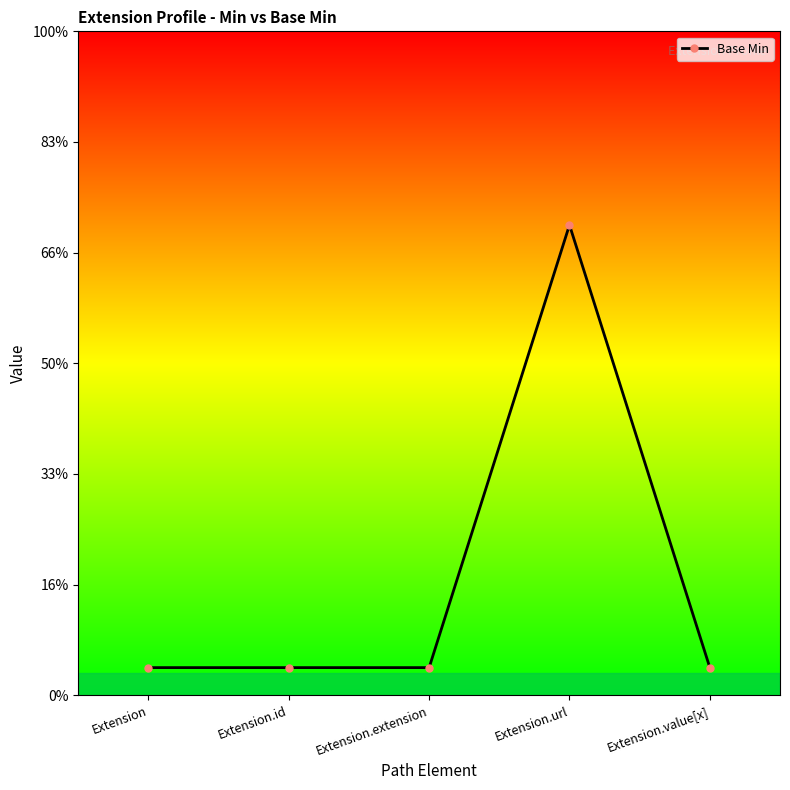

At which category does the data reach its first local peak?

Extension.url